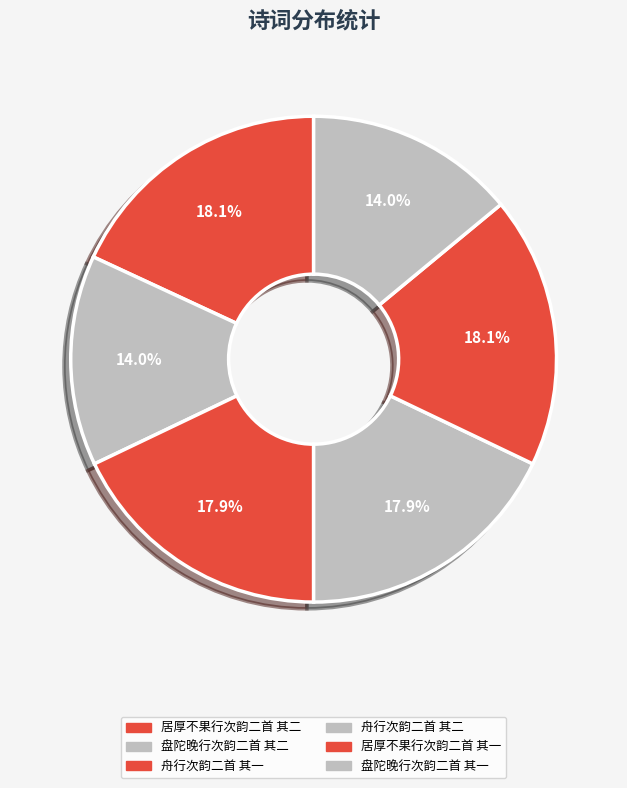

Which category has the biggest portion of the pie?

居厚不果行次韵二首 其一